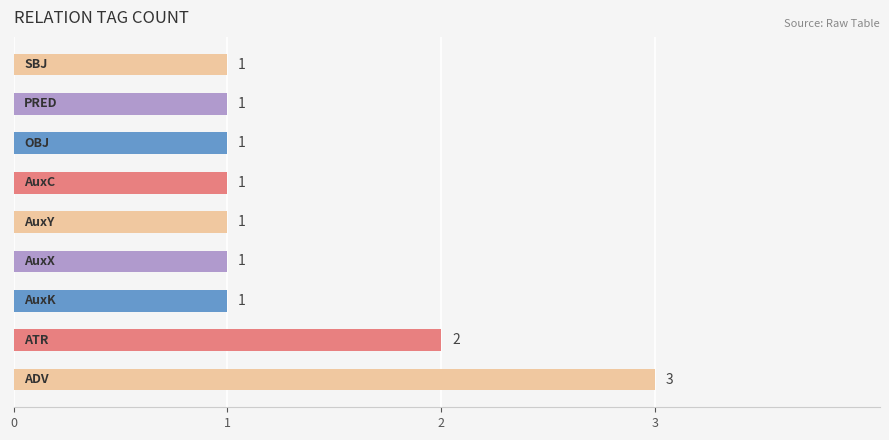

What is the greatest value displayed?

3